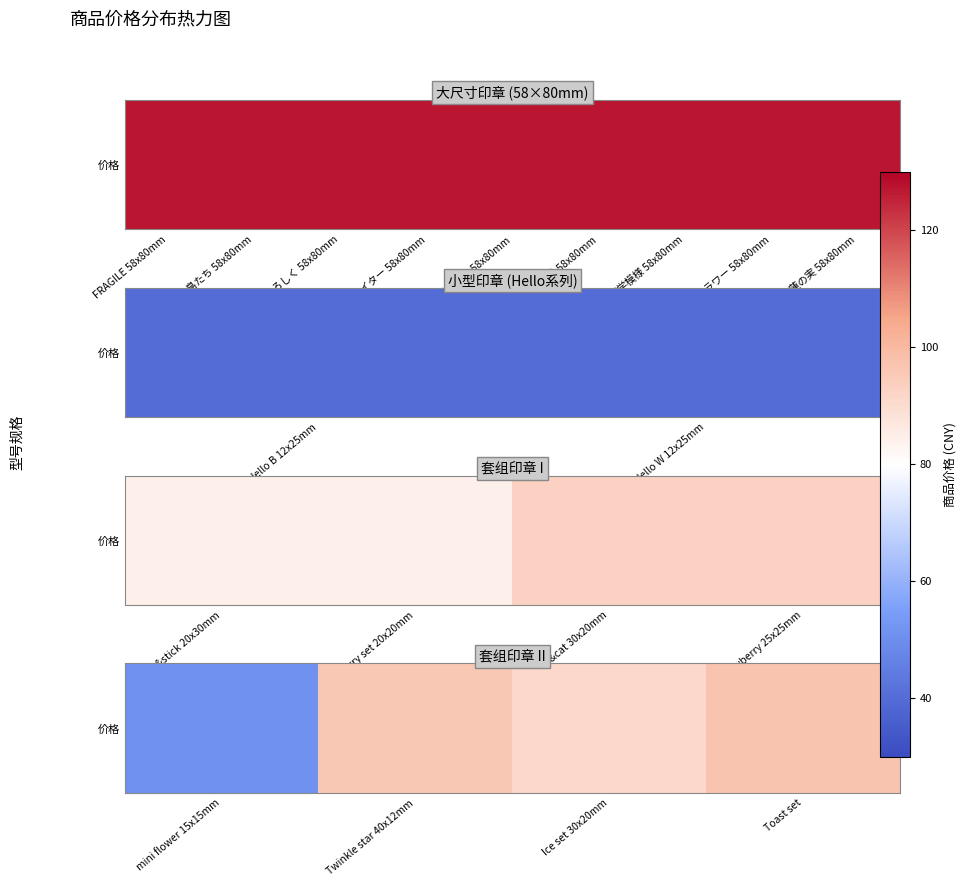

What is the ratio of the value at Toast set to the value at Twinkle star 40x12mm?

1.0